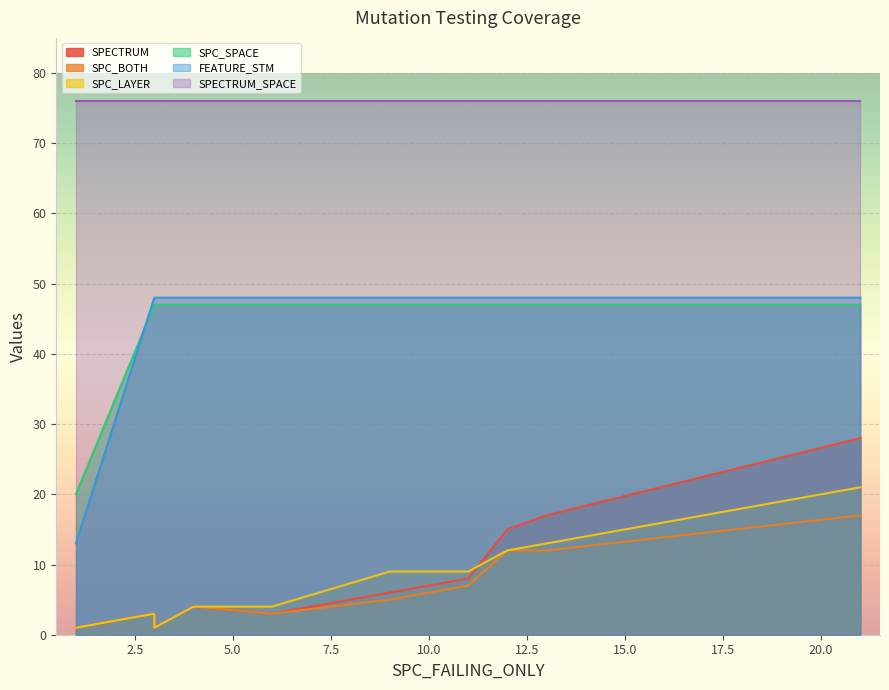

Count the number of data series in this chart.

6